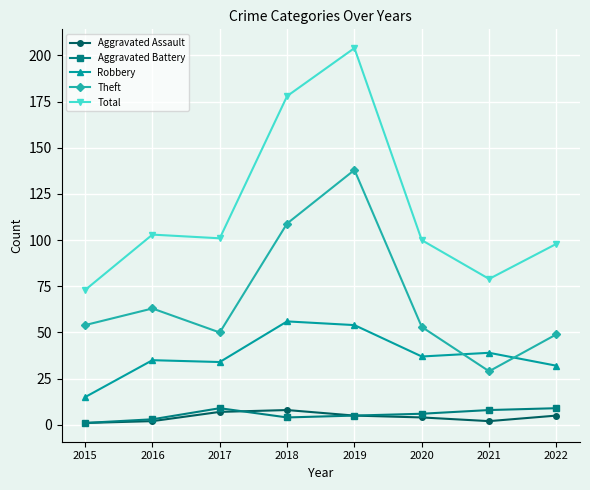

What is the difference between the highest and lowest values at 2021?

77